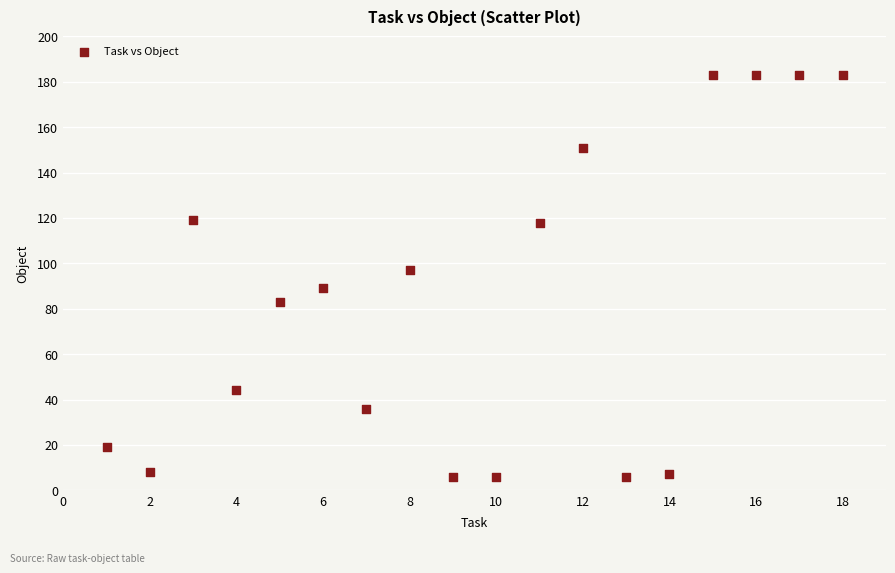

What is the range of X values (max minus min)?

17